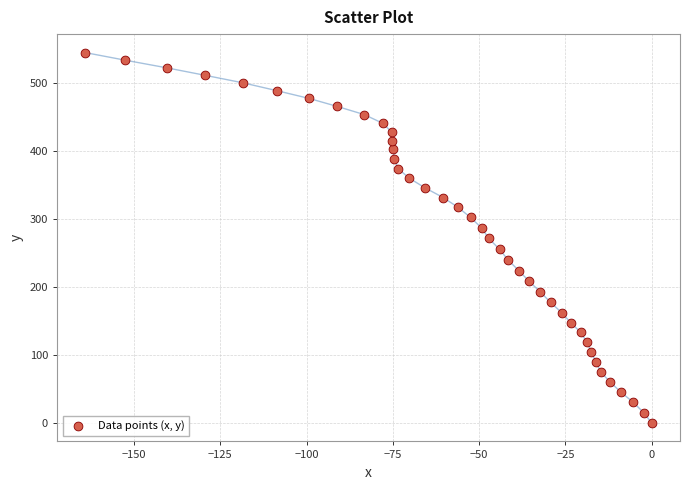

What is the range of X values (max minus min)?

164.1